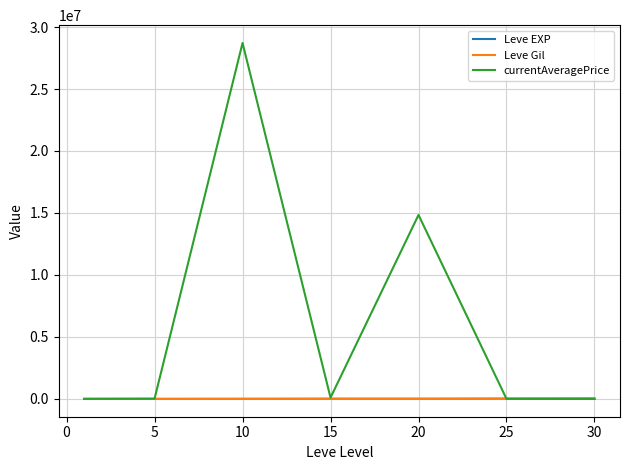

True or false: Leve Gil and Leve EXP intersect in this chart.

False